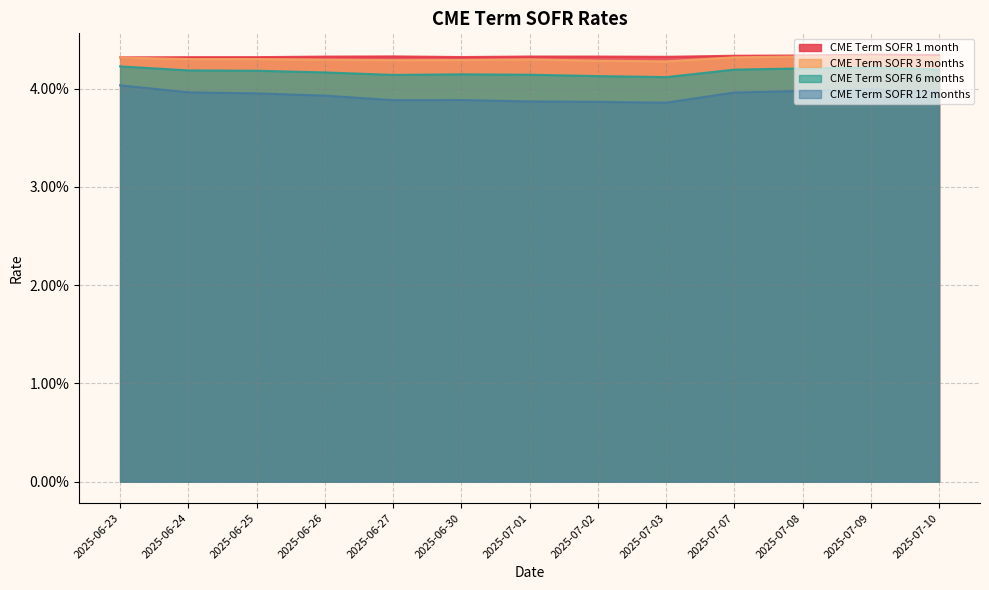

Which series changed the most between 2025-06-23 and 2025-06-25?

CME Term SOFR 12 months